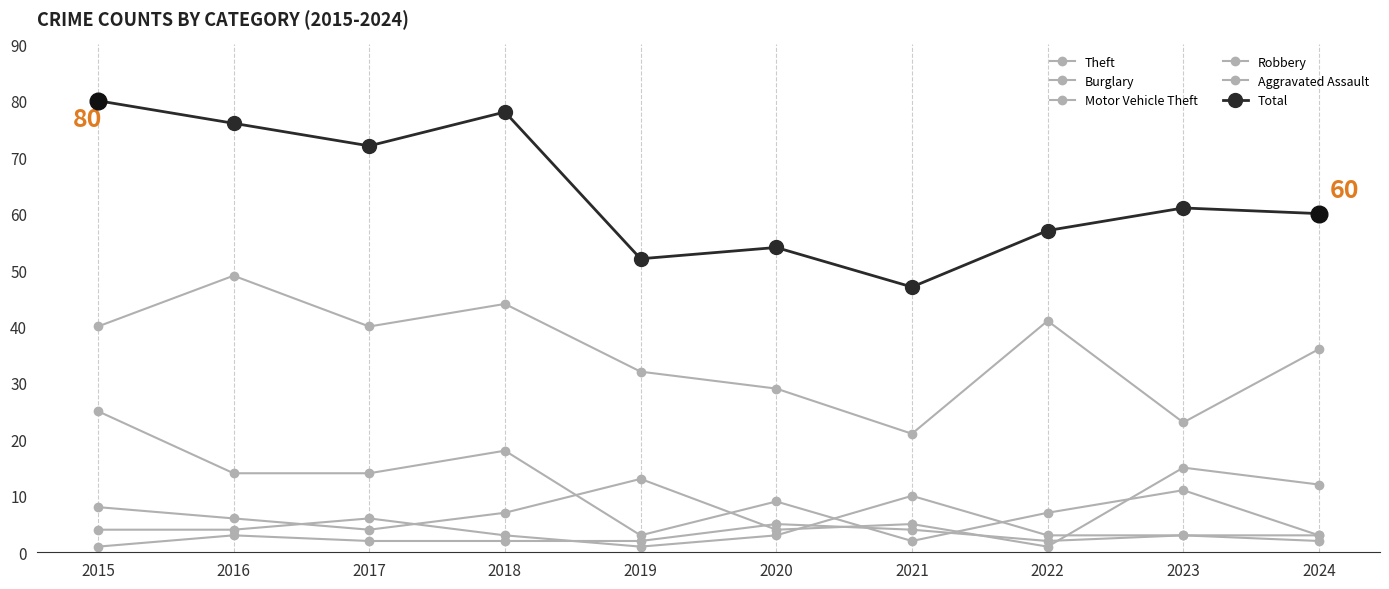

Count the number of categories in the chart.

10